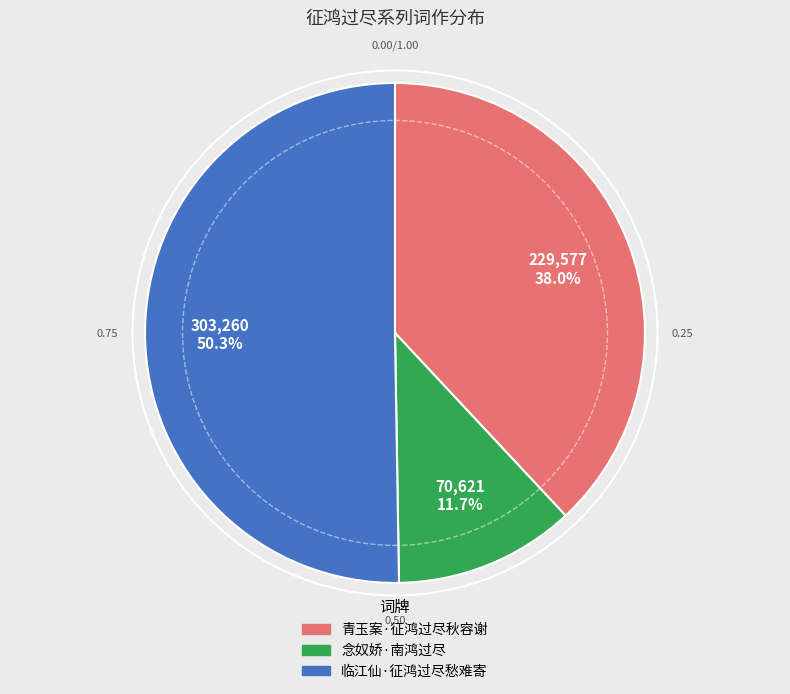

How many slices are in this pie chart?

3